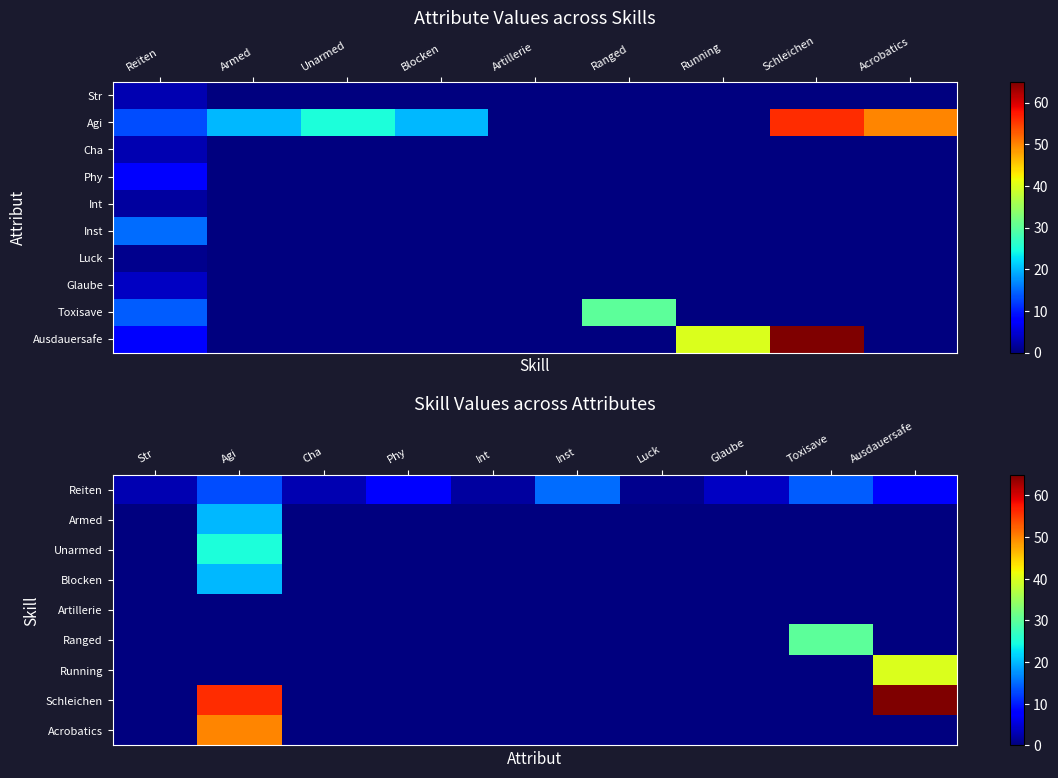

Is the value of Int at Reiten greater than the value of Cha at Acrobatics?

Yes